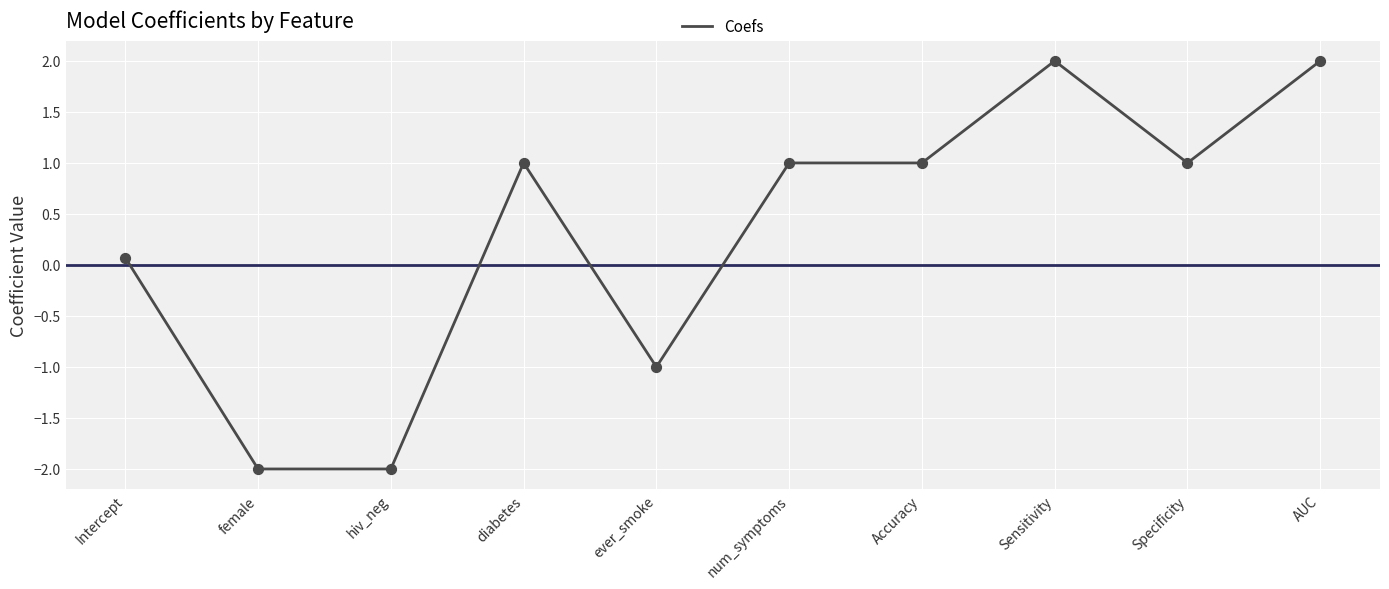

What is the change in value from diabetes to Sensitivity?

+1.0